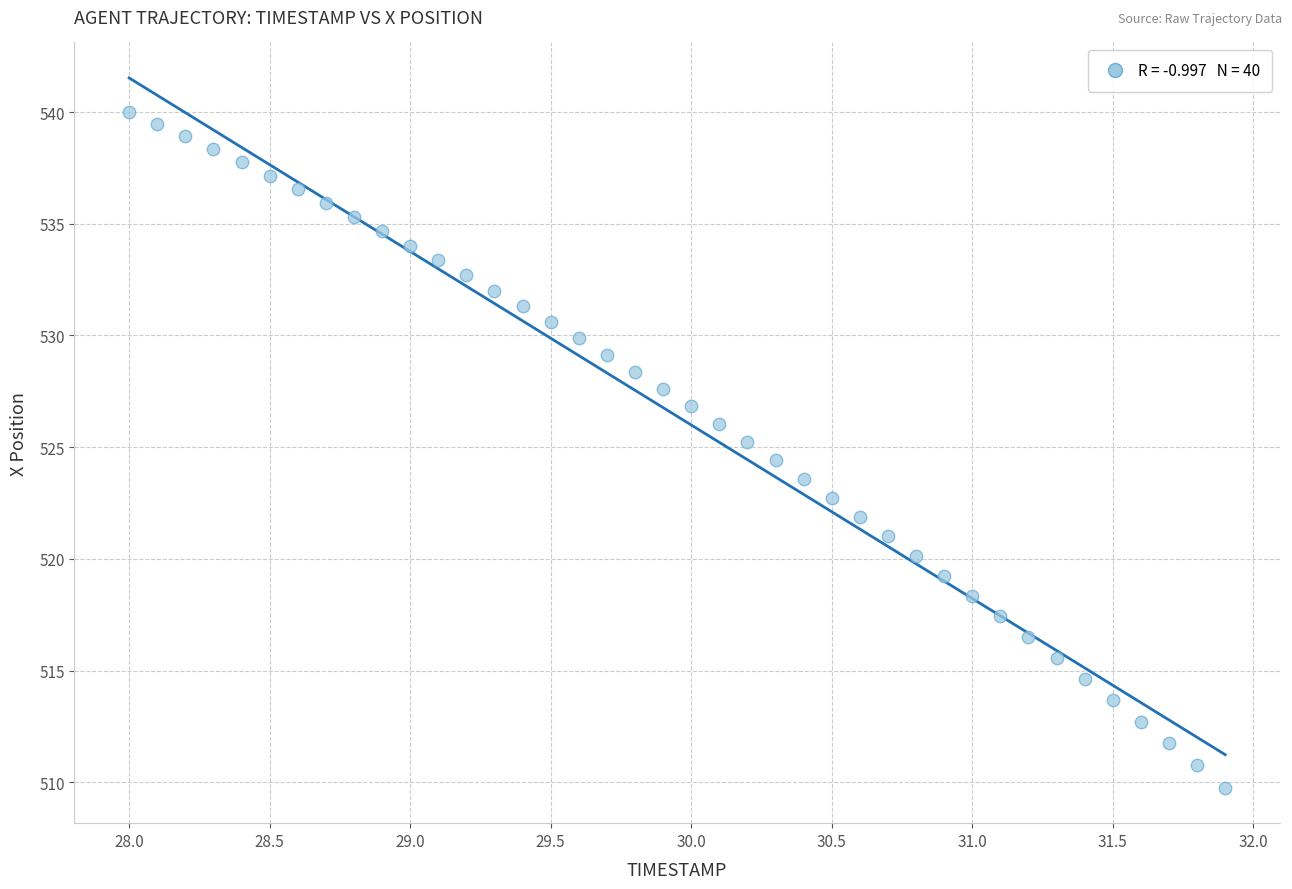

What is the range of X values (max minus min)?

3.9